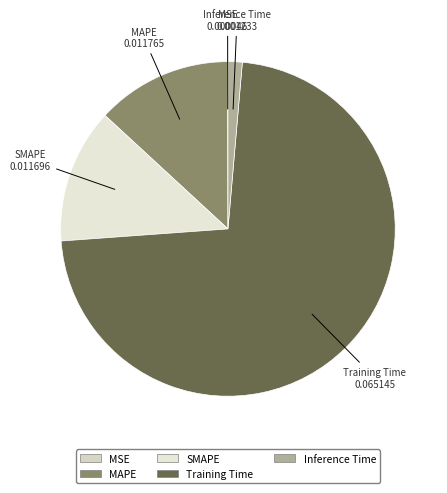

Which slice is the largest?

Training Time